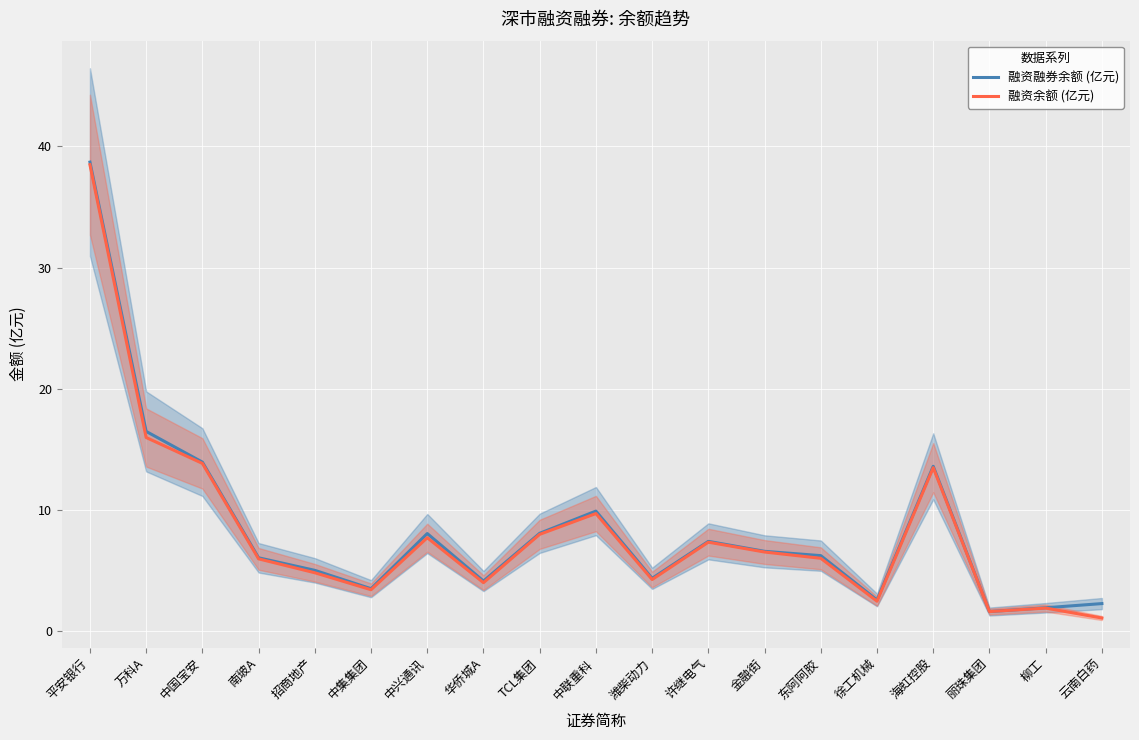

How many categories are shown in the chart?

19